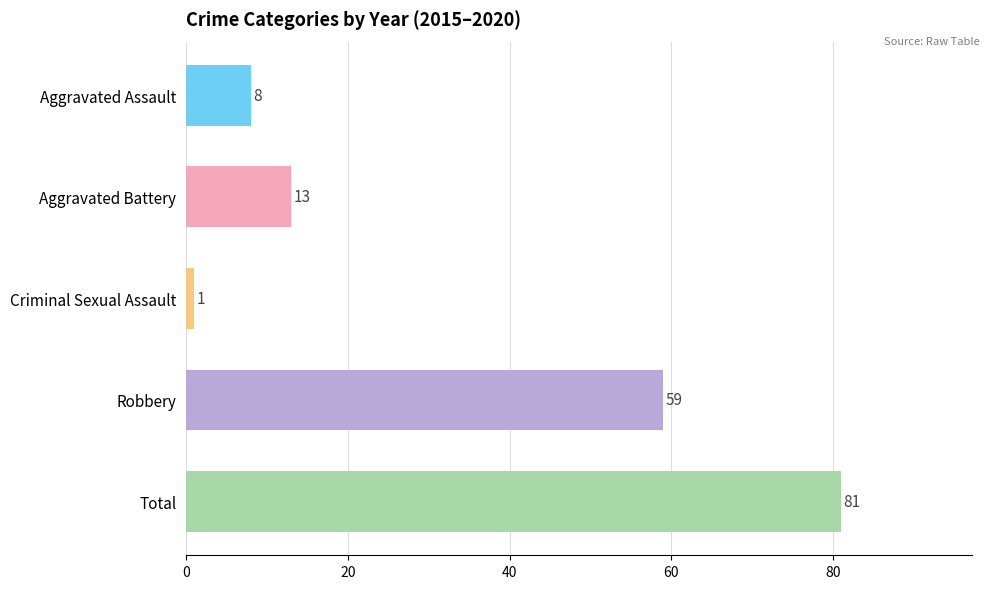

The value at Aggravated Assault is 8. True or false?

True